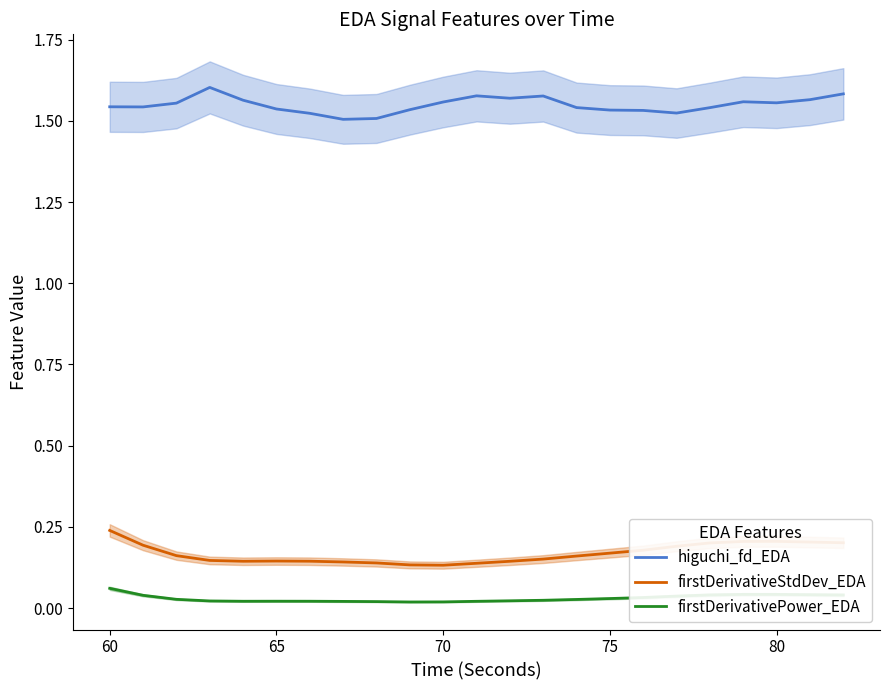

How many distinct data groups are displayed?

3